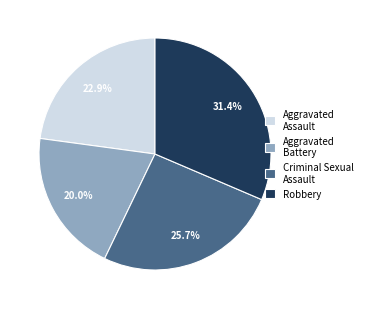

Which category has the smallest portion of the pie?

Aggravated Battery